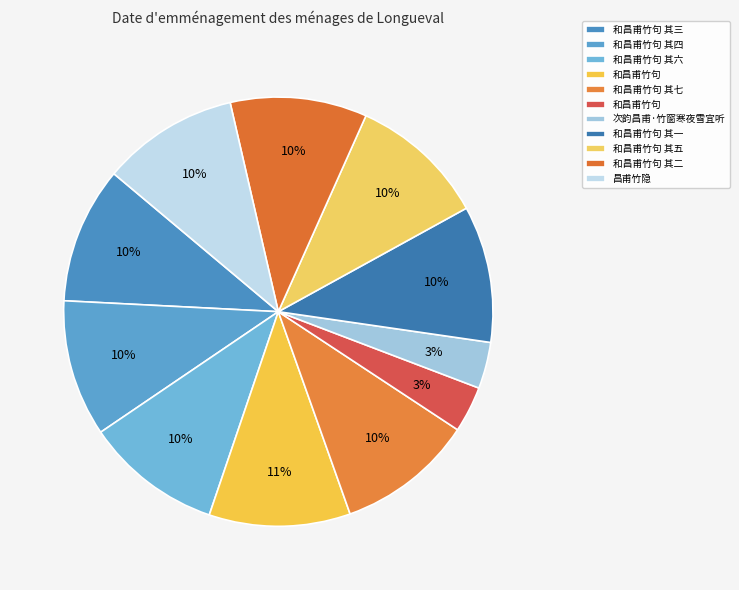

Count the number of slices in the pie.

11